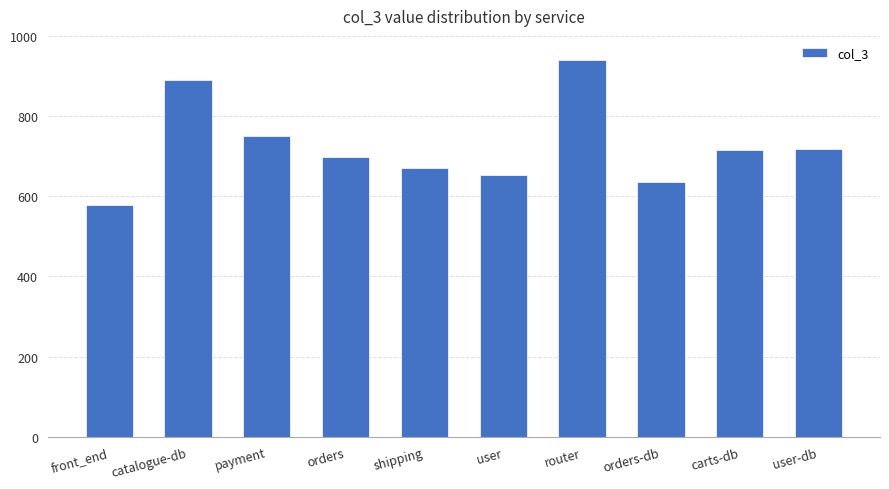

How many bars are there in total?

10